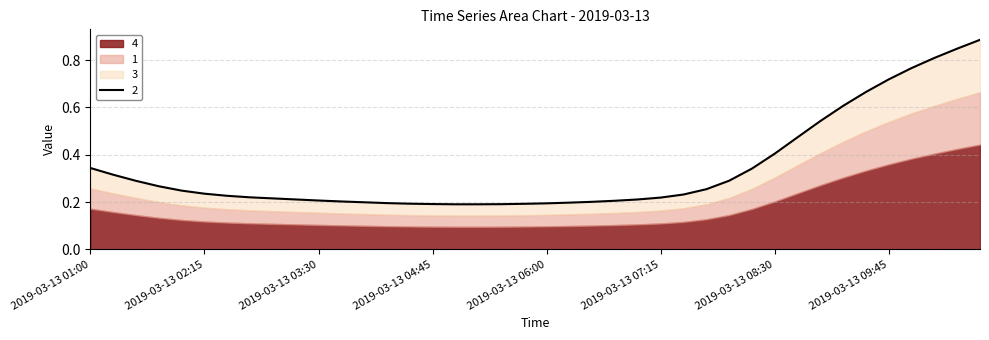

True or false: 3 and 1 cross at least once.

False